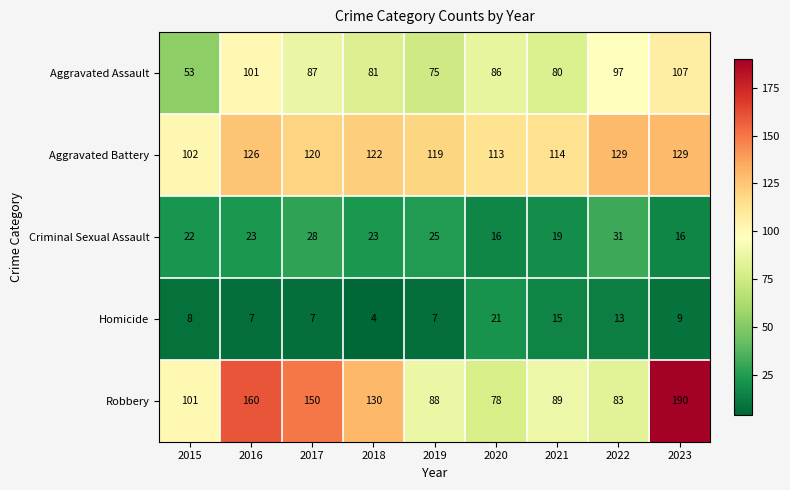

Which category has the highest value across all series?

2023